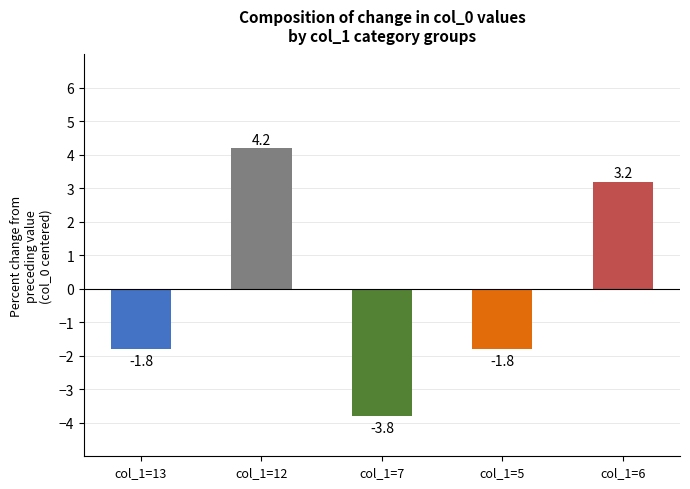

Does the chart contain stacked bars?

No